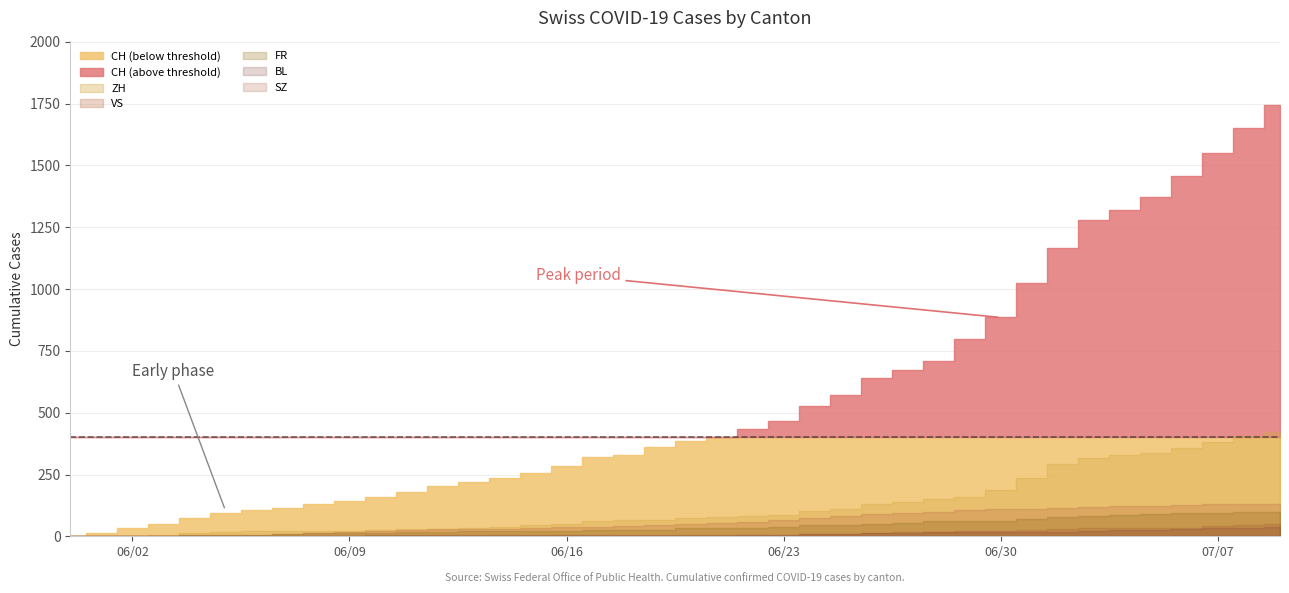

Does the chart have visible grid lines?

Yes